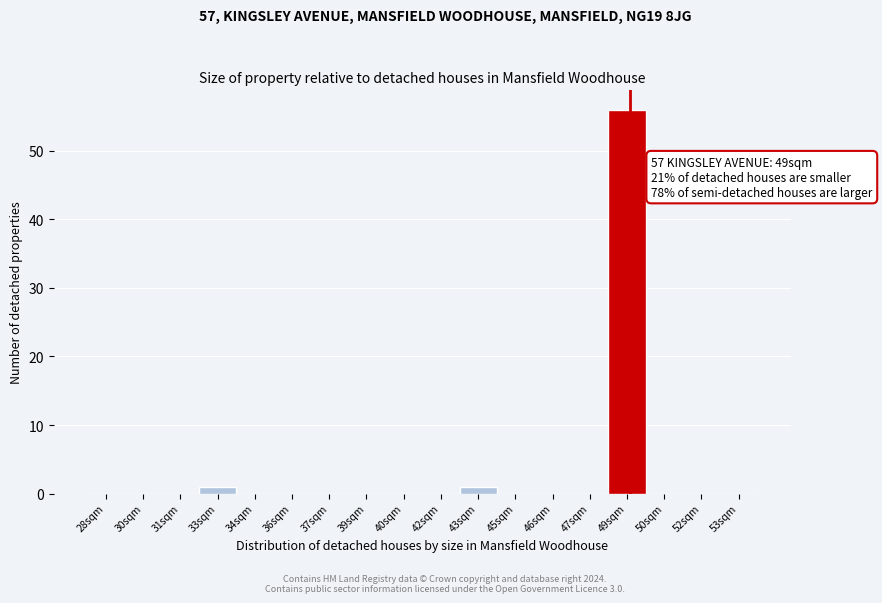

Reading right to left, list all the values displayed in this chart.

53sqm=0	52sqm=0	50sqm=0	49sqm=56	47sqm=0	46sqm=0	45sqm=0	43sqm=1	42sqm=0	40sqm=0	39sqm=0	37sqm=0	36sqm=0	34sqm=0	33sqm=1	31sqm=0	30sqm=0	28sqm=0